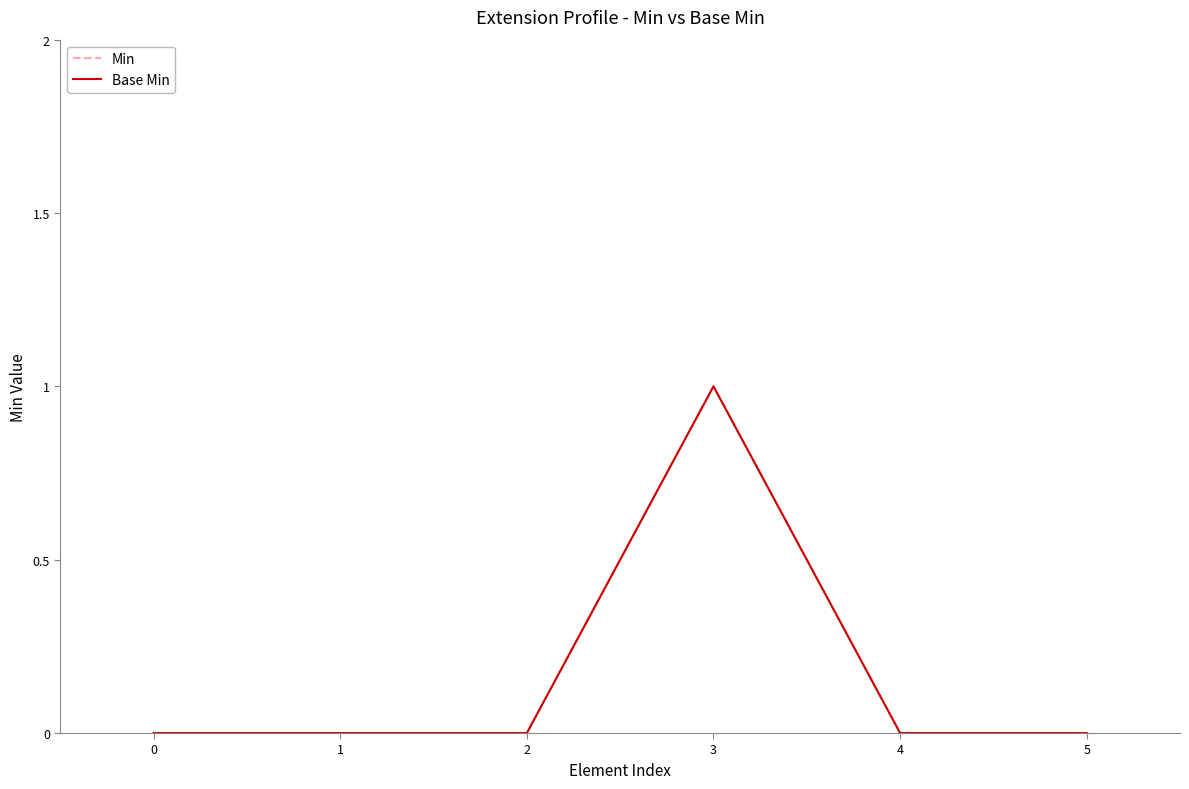

The Min series shows 0 at 0. True or false?

True